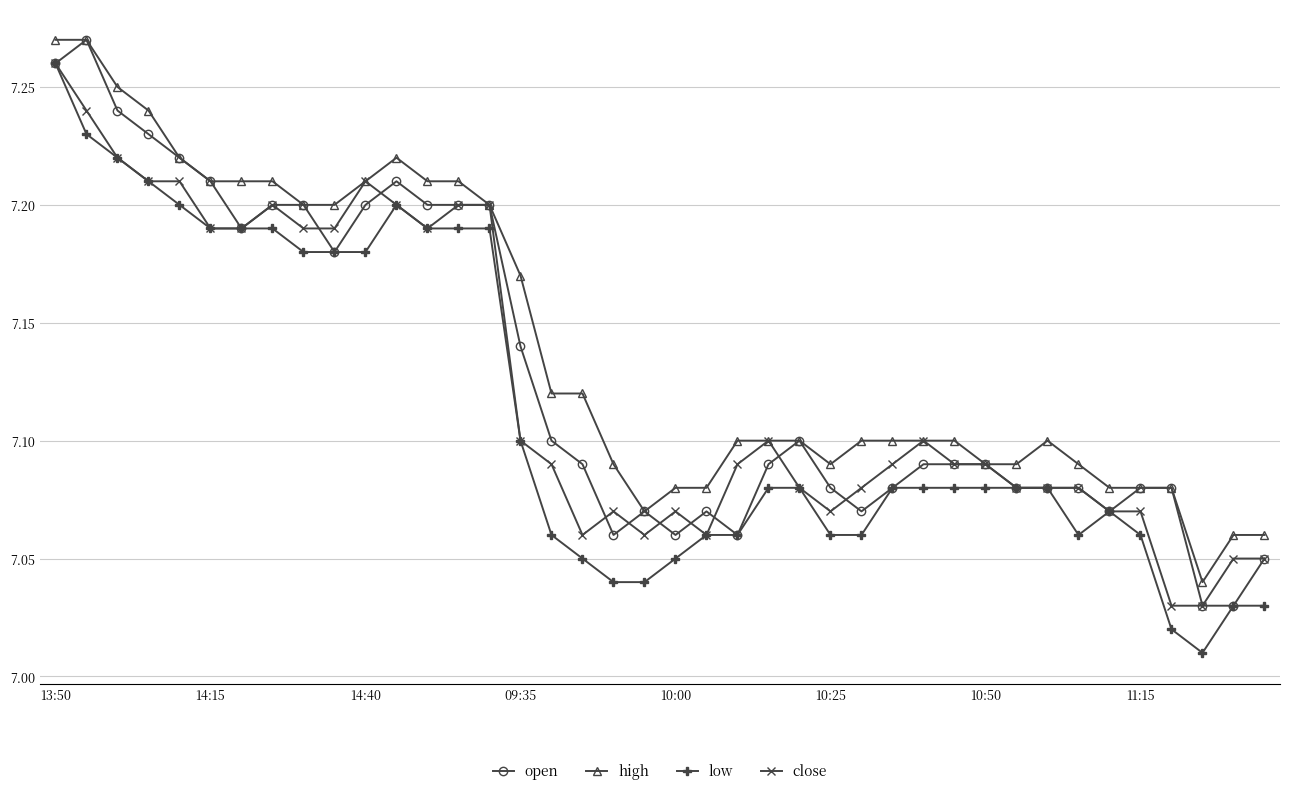

What is the difference between the maximum and second lowest values in the high series?

0.2